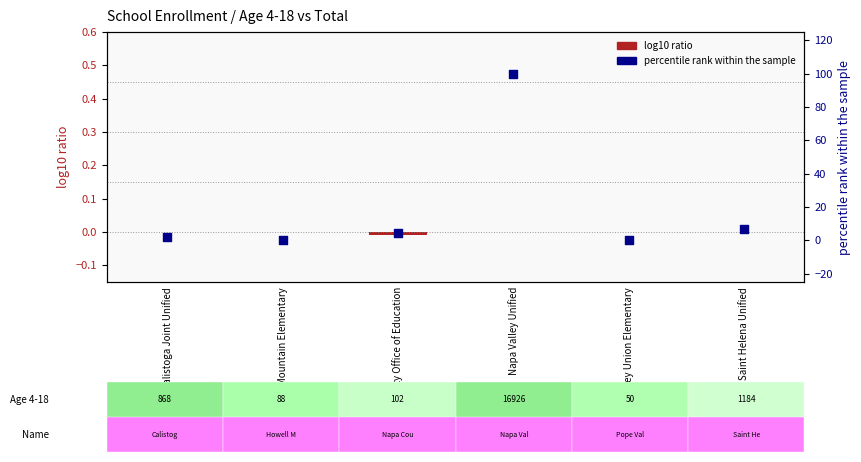

At how many categories does at least one series exceed 83?

1